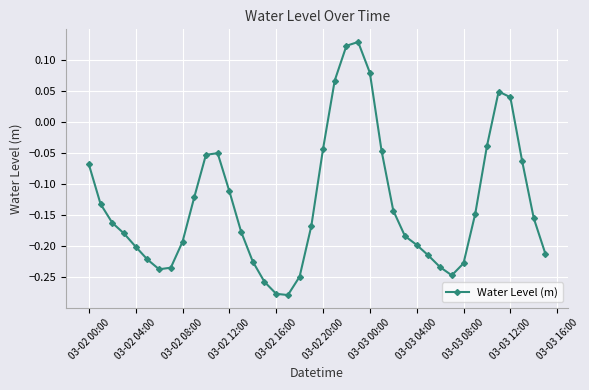

What is the sum of all values?

-5.3